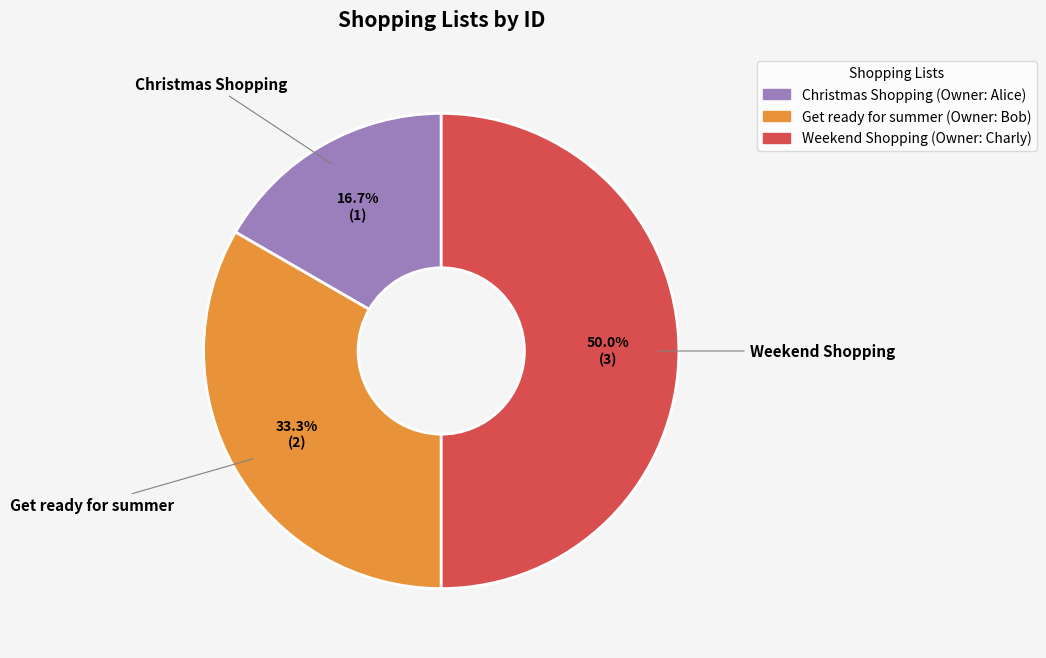

Which slice is the largest?

Weekend Shopping